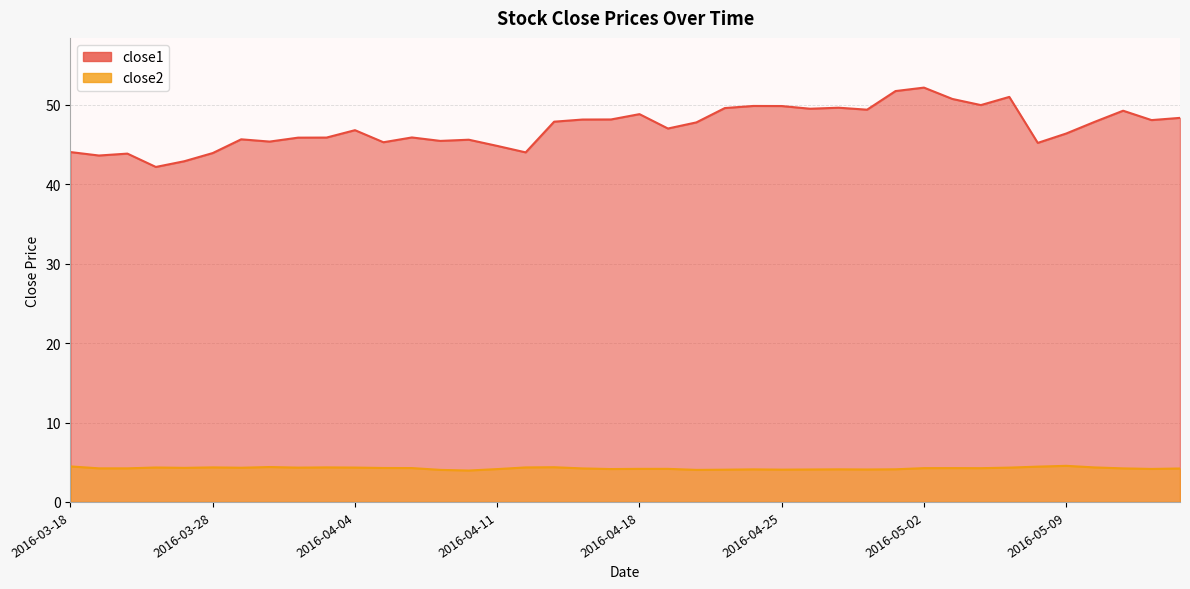

True or false: close2 and close1 cross at least once.

False